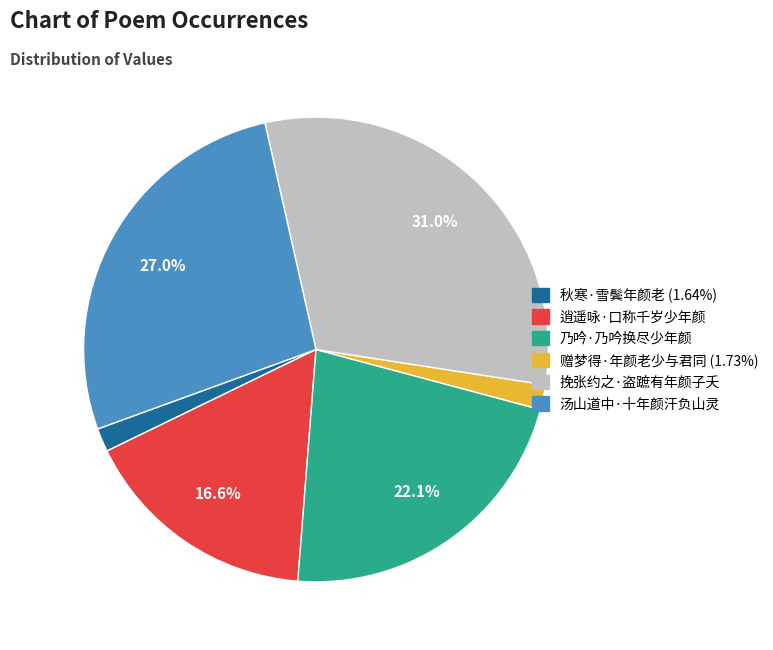

Does any single category account for the majority?

No